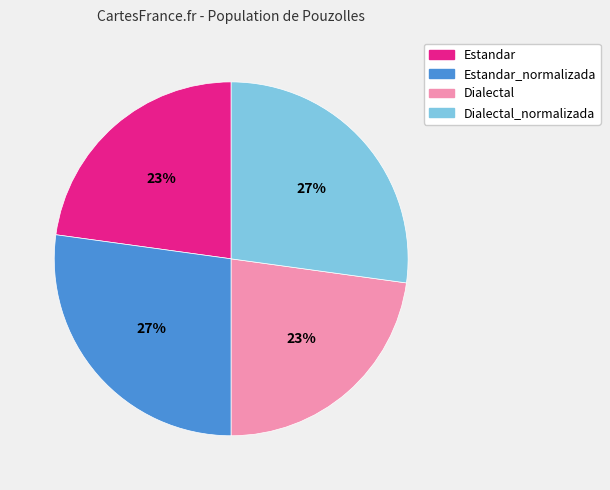

How many slices are in this pie chart?

4